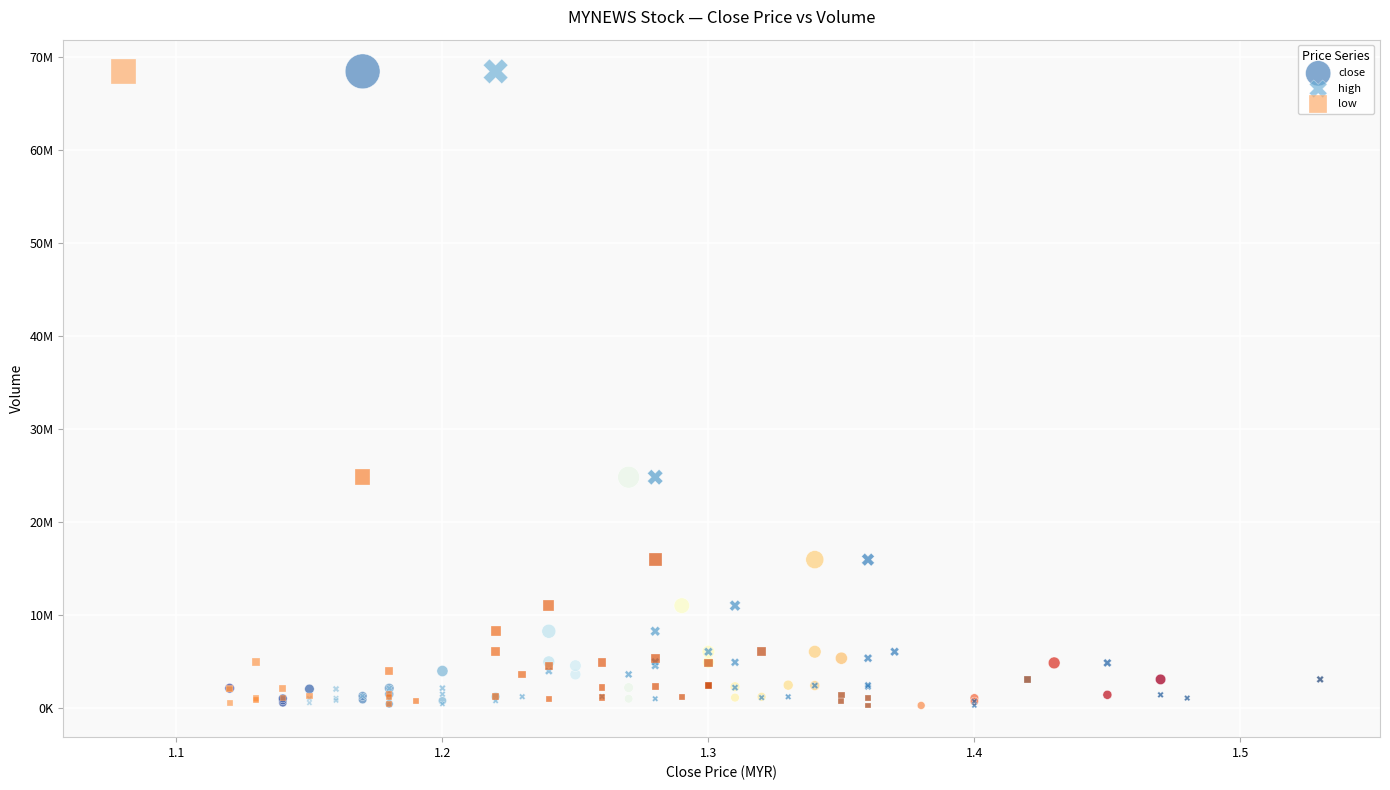

What are all the series names shown in the legend?

close, high, low